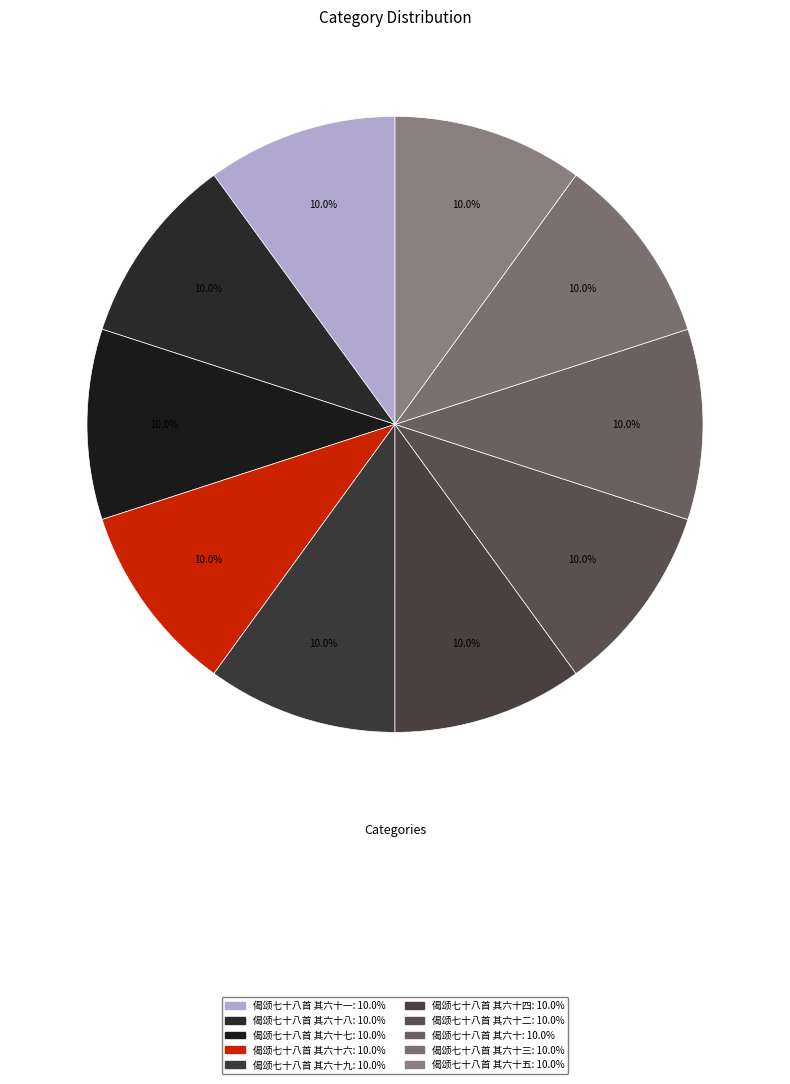

Count the number of slices in the pie.

10